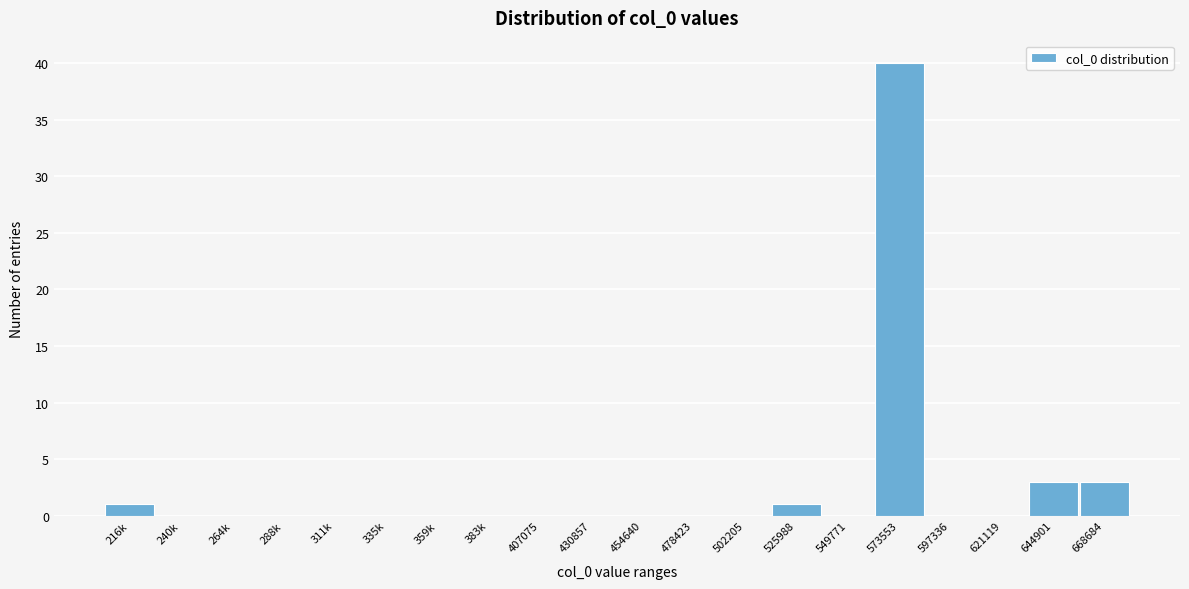

Reading left to right, list all the values displayed in this chart.

216k=1	240k=0	264k=0	288k=0	311k=0	335k=0	359k=0	383k=0	407075=0	430857=0	454640=0	478423=0	502205=0	525988=1	549771=0	573553=40	597336=0	621119=0	644901=3	668684=3